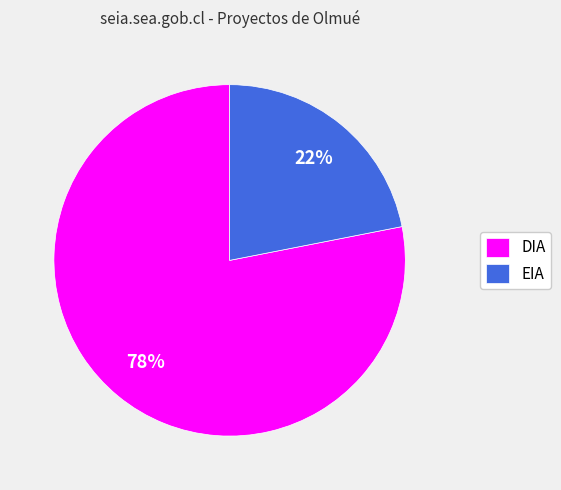

Which category has the biggest portion of the pie?

DIA